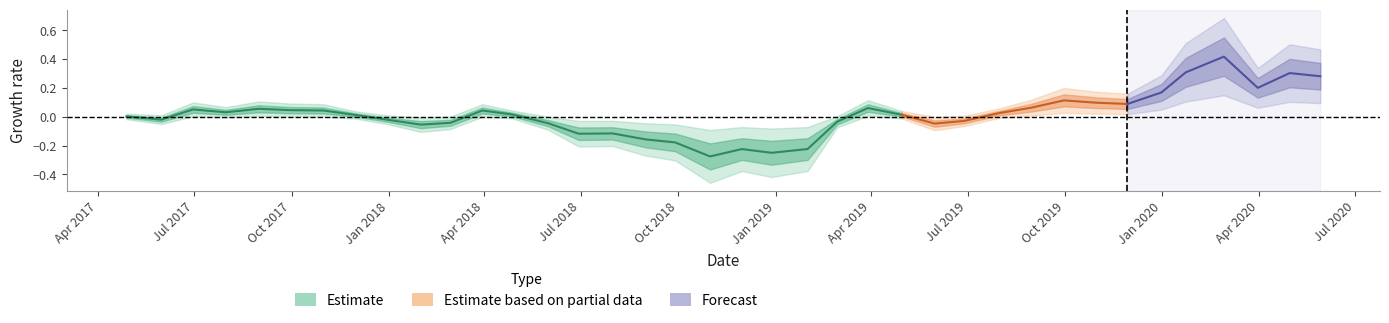

The value of csi_AIindex at 8 is 0.5. True or false?

False